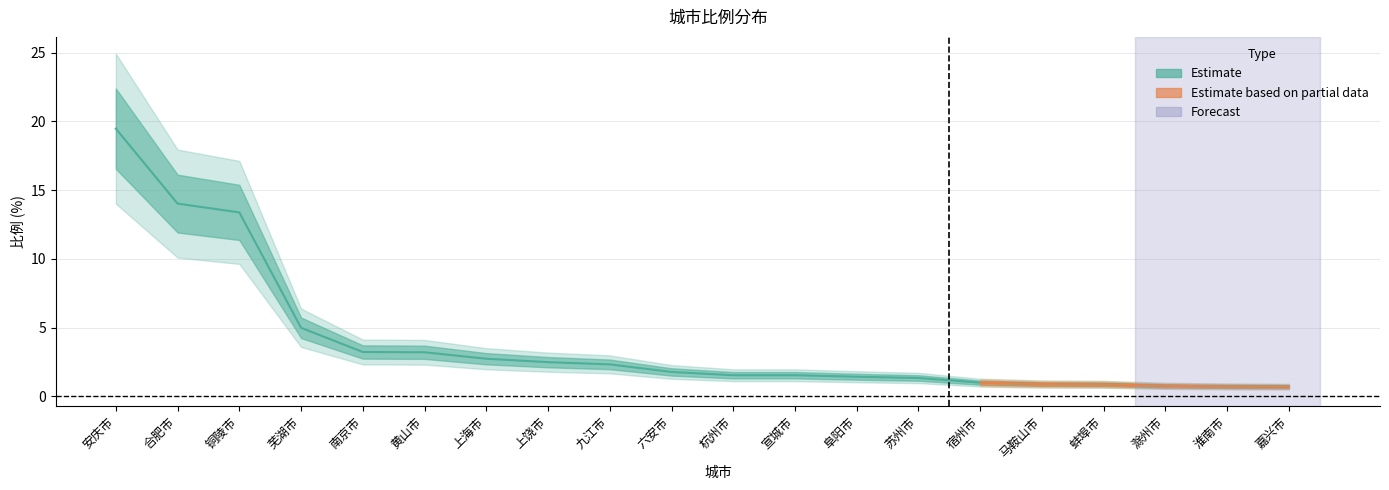

How many data points are less than 1?

5